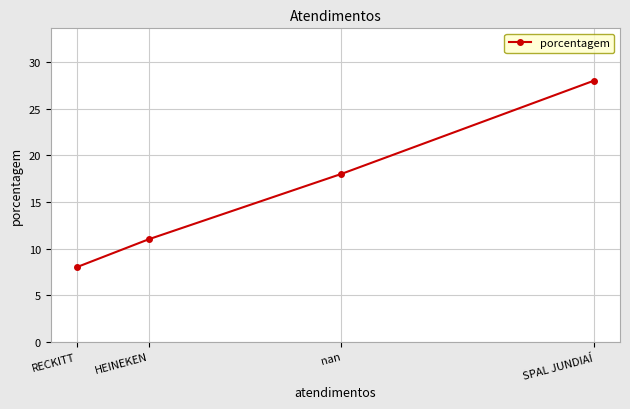

The chart shows a value of 18 at nan. True or false?

True